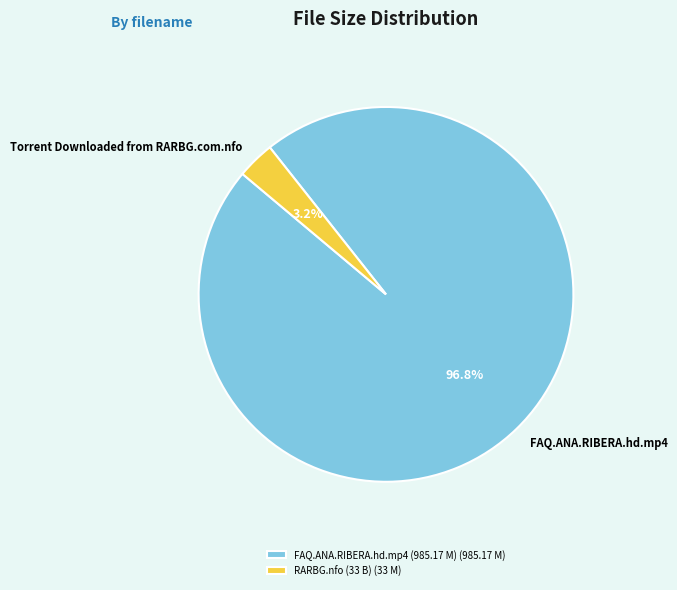

What is the largest slice in the pie chart?

FAQ.ANA.RIBERA.hd.mp4